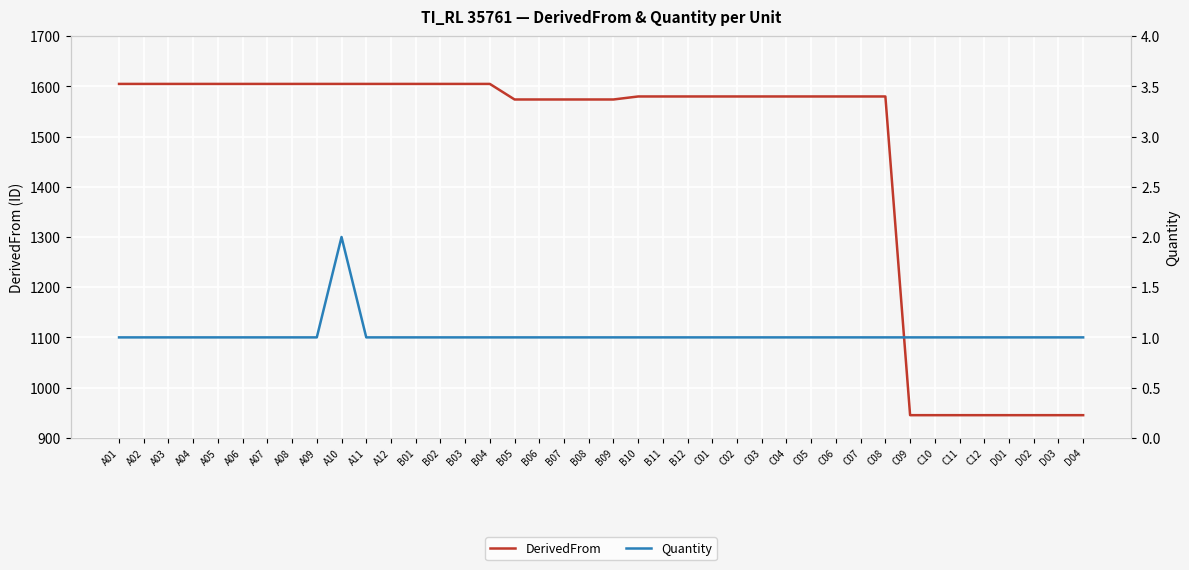

Which series has the largest total across all categories?

DerivedFrom